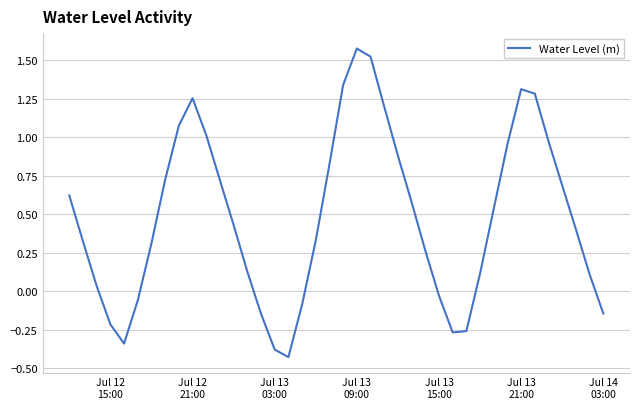

Is this an area chart (filled region under the line)?

No